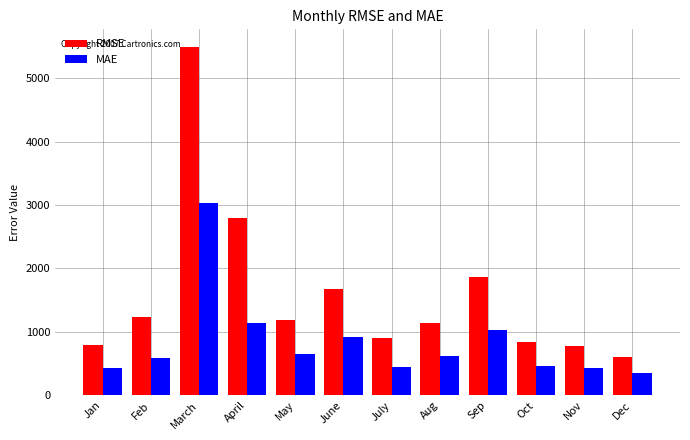

What is the label of the 3rd bar from the right?

Oct